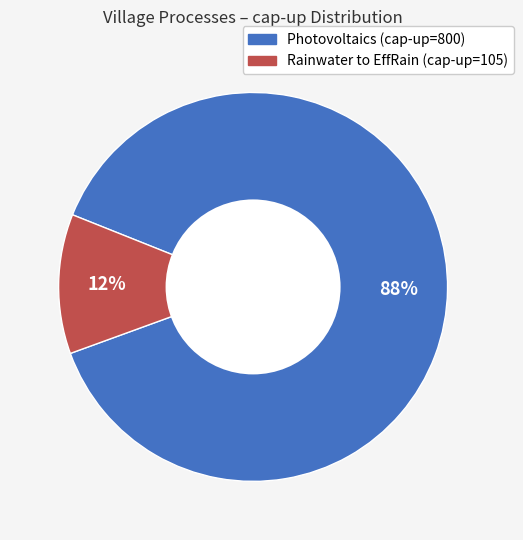

To the nearest percent, what is the average slice percentage?

50%